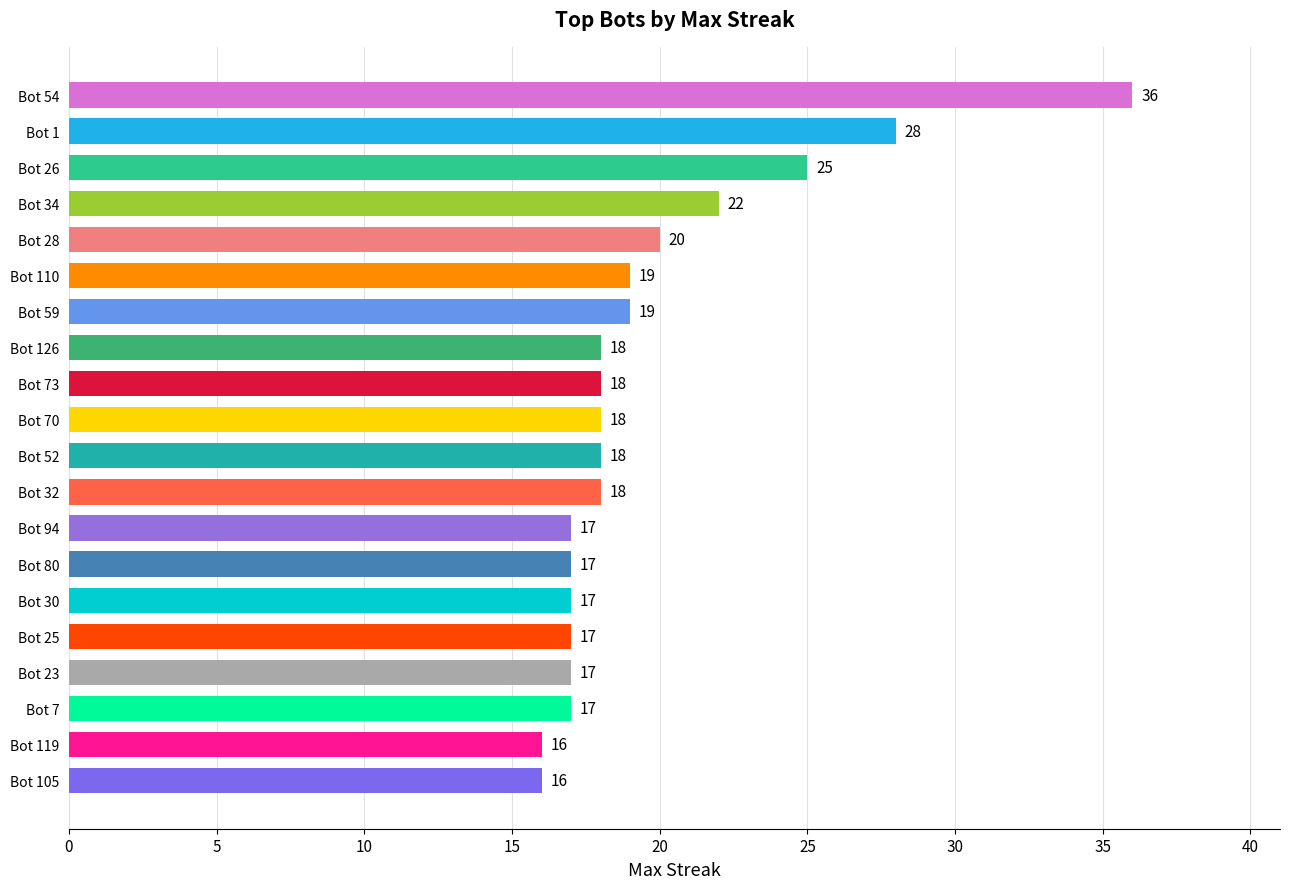

What is the smallest value displayed?

16